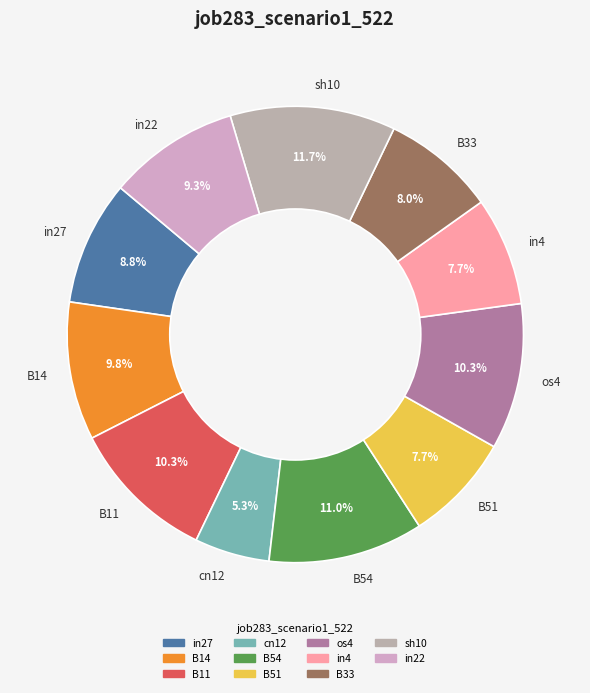

Combined, do sh10 and os4 account for over 50%?

No